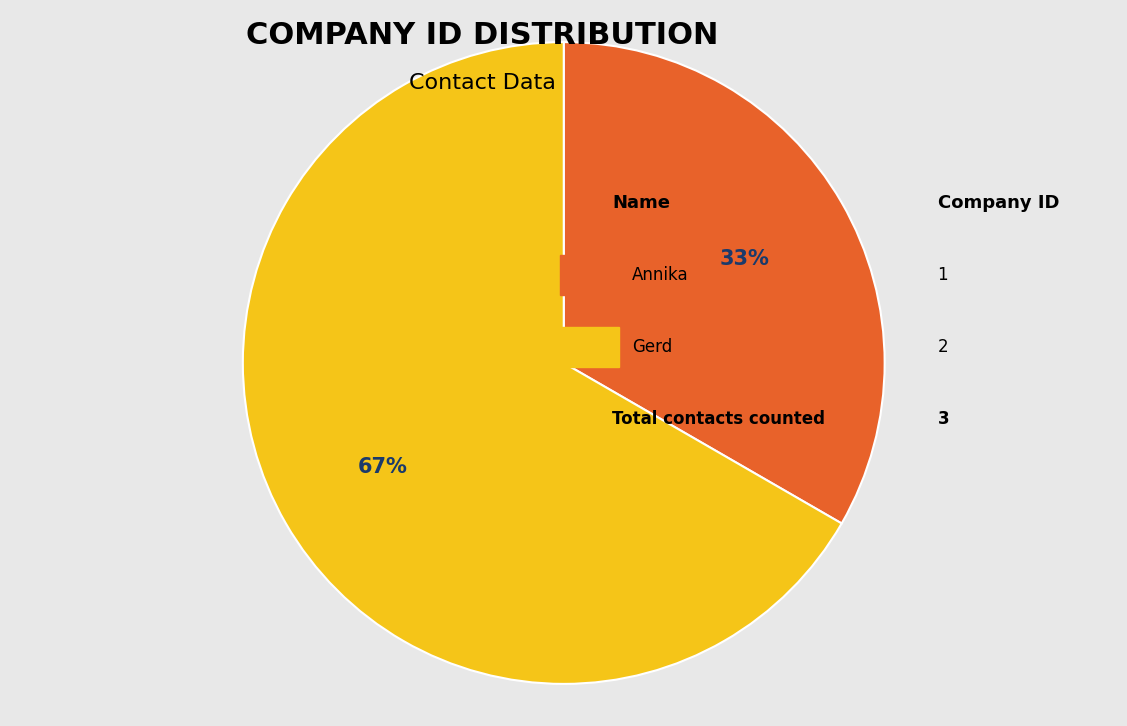

Does any single category account for the majority?

Yes